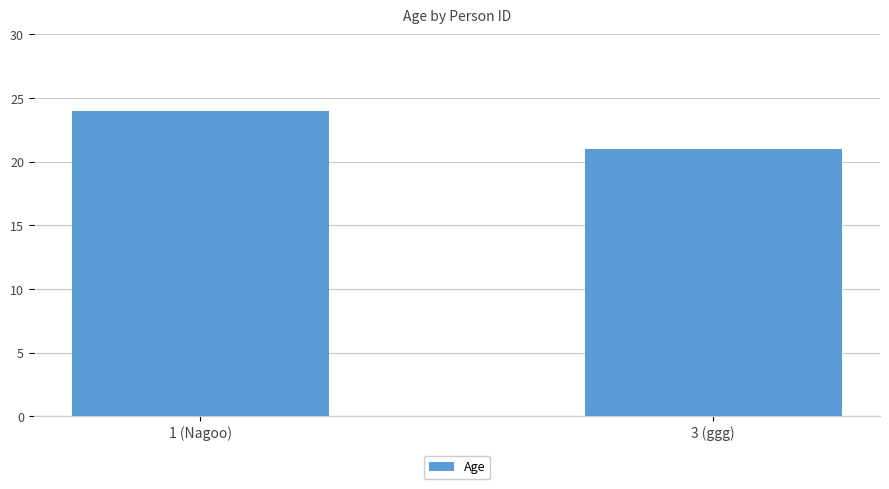

What is the ratio of the value at 1 (Nagoo) to the value at 3 (ggg)?

1.1